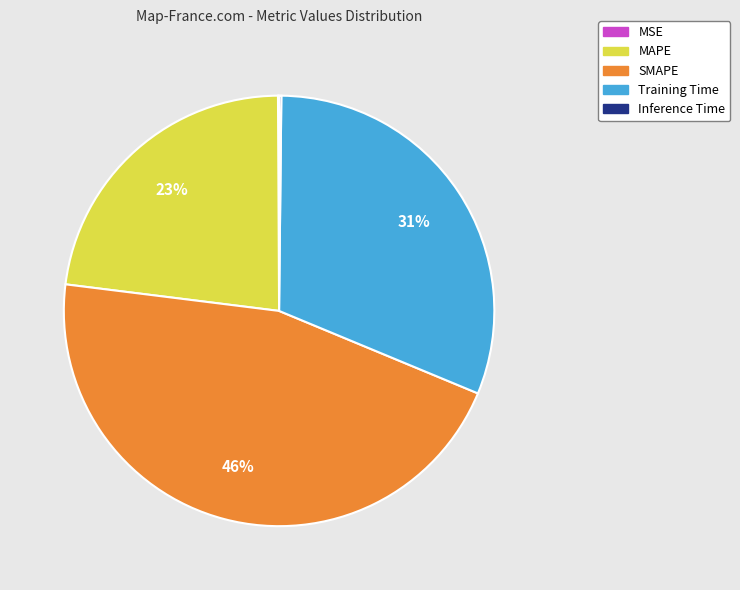

What is the ratio of the value at MAPE to the value at SMAPE?

0.5